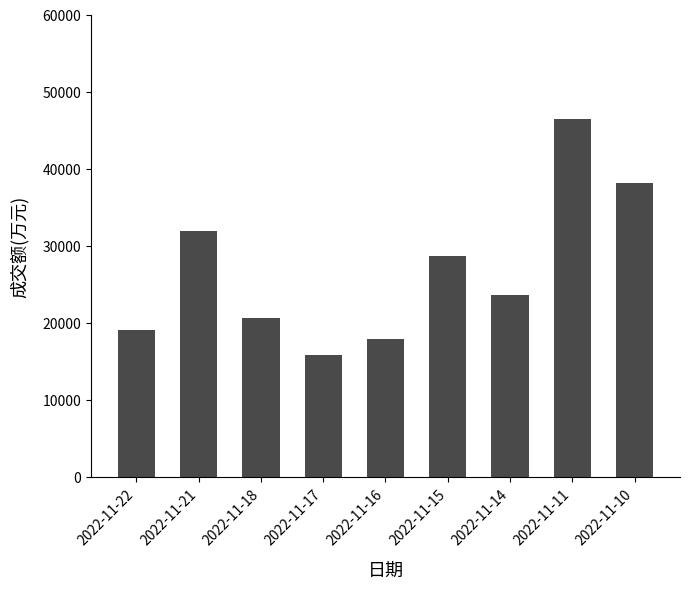

Rank the categories by value from lowest to highest.

2022-11-17, 2022-11-16, 2022-11-22, 2022-11-18, 2022-11-14, 2022-11-15, 2022-11-21, 2022-11-10, 2022-11-11